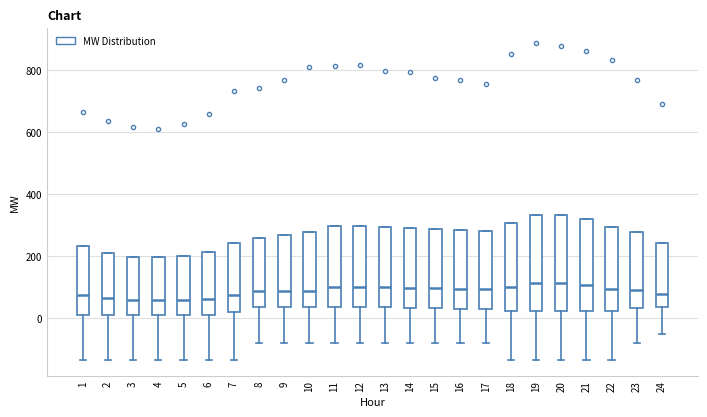

Reading left to right, read every box against the y-axis: the position of its median line, the range the box covers, and the ends of its whiskers. The values are not printed on the chart, so give them approximately, as read against the axis.

1: median 80, box 20 to 240, whiskers -140 to 240
2: median 60, box 20 to 220, whiskers -140 to 220
3: median 60, box 20 to 200, whiskers -140 to 200
4: median 60, box 20 to 200, whiskers -140 to 200
5: median 60, box 20 to 200, whiskers -140 to 200
6: median 60, box 20 to 220, whiskers -140 to 220
7: median 80, box 20 to 240, whiskers -140 to 240
8: median 80, box 40 to 260, whiskers -80 to 260
9: median 80, box 40 to 260, whiskers -80 to 260
10: median 80, box 40 to 280, whiskers -80 to 280
11: median 100, box 40 to 300, whiskers -80 to 300
12: median 100, box 40 to 300, whiskers -80 to 300
13: median 100, box 40 to 300, whiskers -80 to 300
14: median 100, box 40 to 300, whiskers -80 to 300
15: median 100, box 40 to 280, whiskers -80 to 280
16: median 100, box 40 to 280, whiskers -80 to 280
17: median 100, box 40 to 280, whiskers -80 to 280
18: median 100, box 20 to 300, whiskers -140 to 300
19: median 120, box 20 to 340, whiskers -140 to 340
20: median 120, box 20 to 340, whiskers -140 to 340
21: median 100, box 20 to 320, whiskers -140 to 320
22: median 100, box 20 to 300, whiskers -140 to 300
23: median 100, box 40 to 280, whiskers -80 to 280
24: median 80, box 40 to 240, whiskers -40 to 240